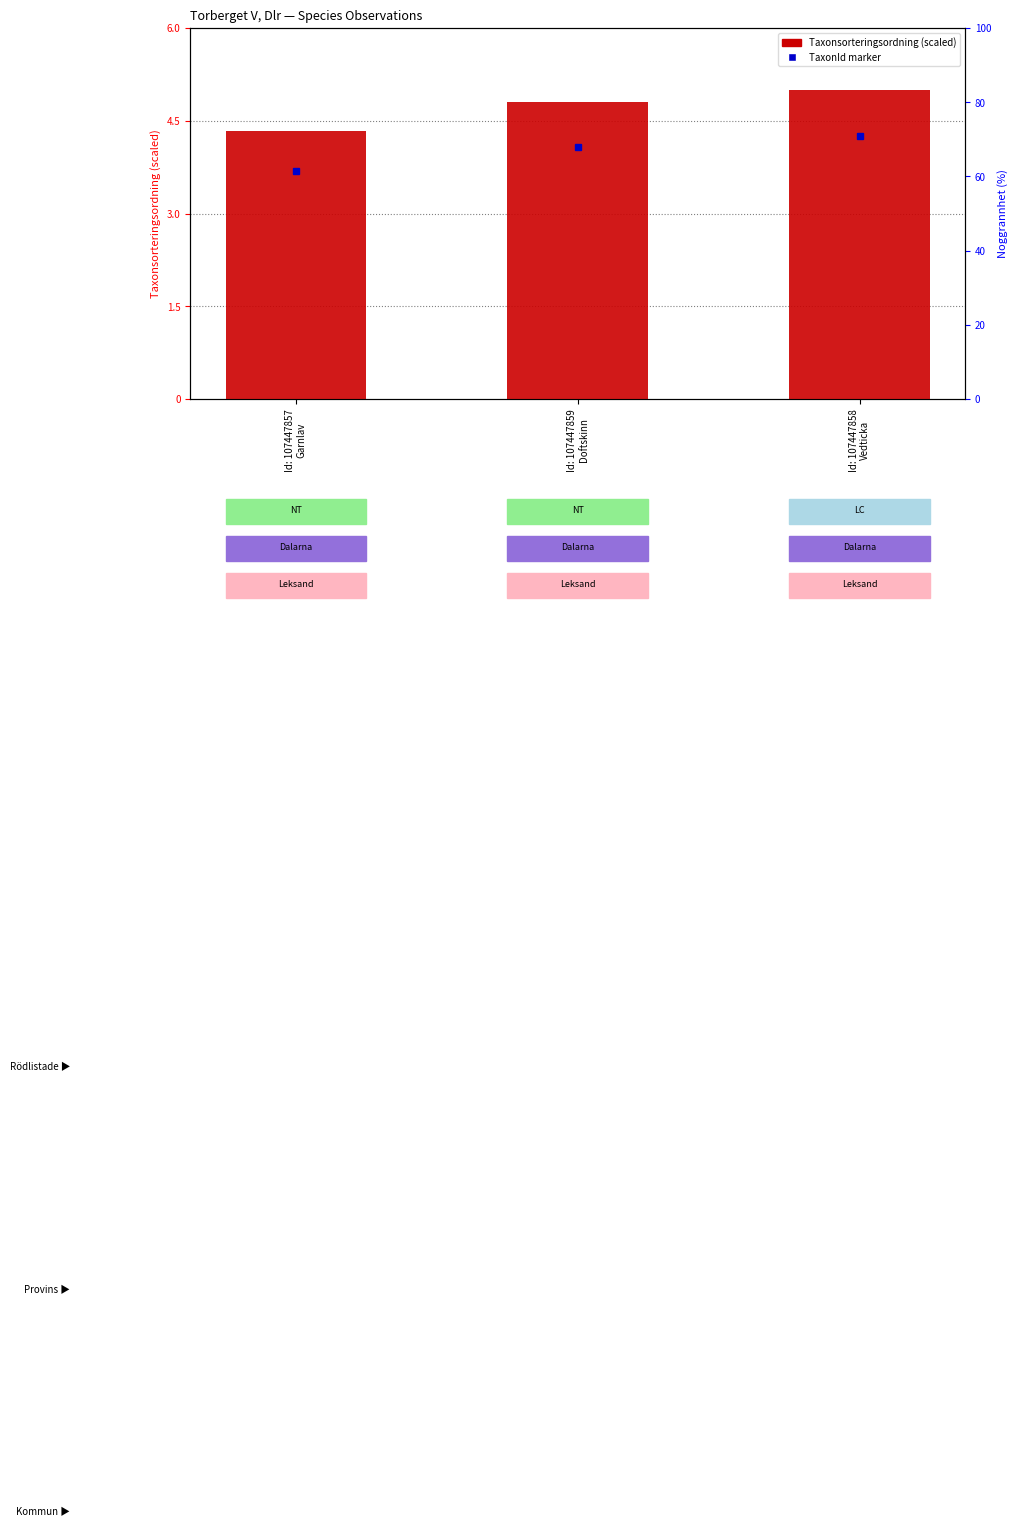

What is the difference between the maximum and second lowest values in the Taxonsorteringsordning (scaled) series?

0.2